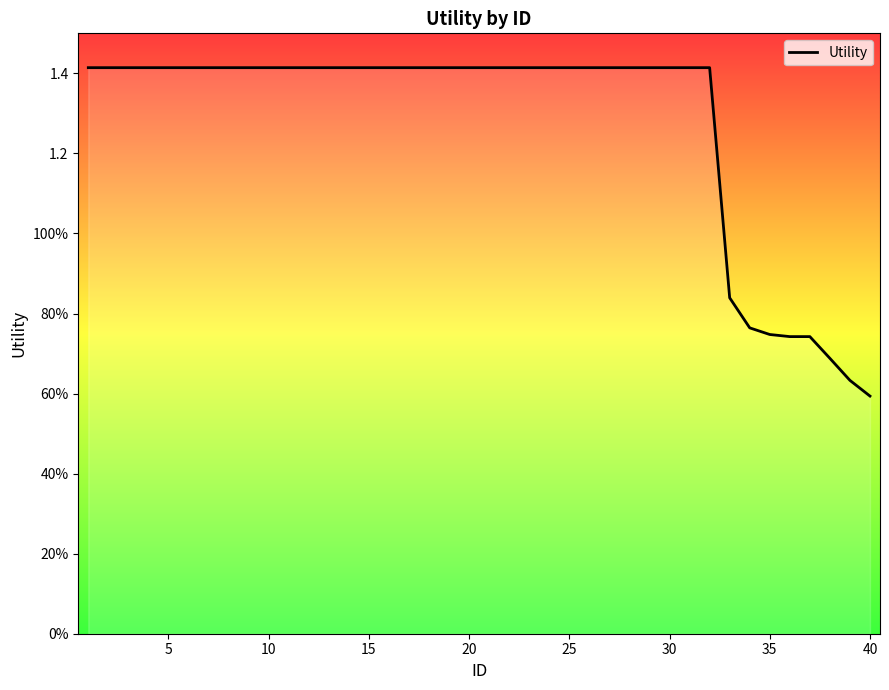

Does the chart display data point markers on the line(s)?

No